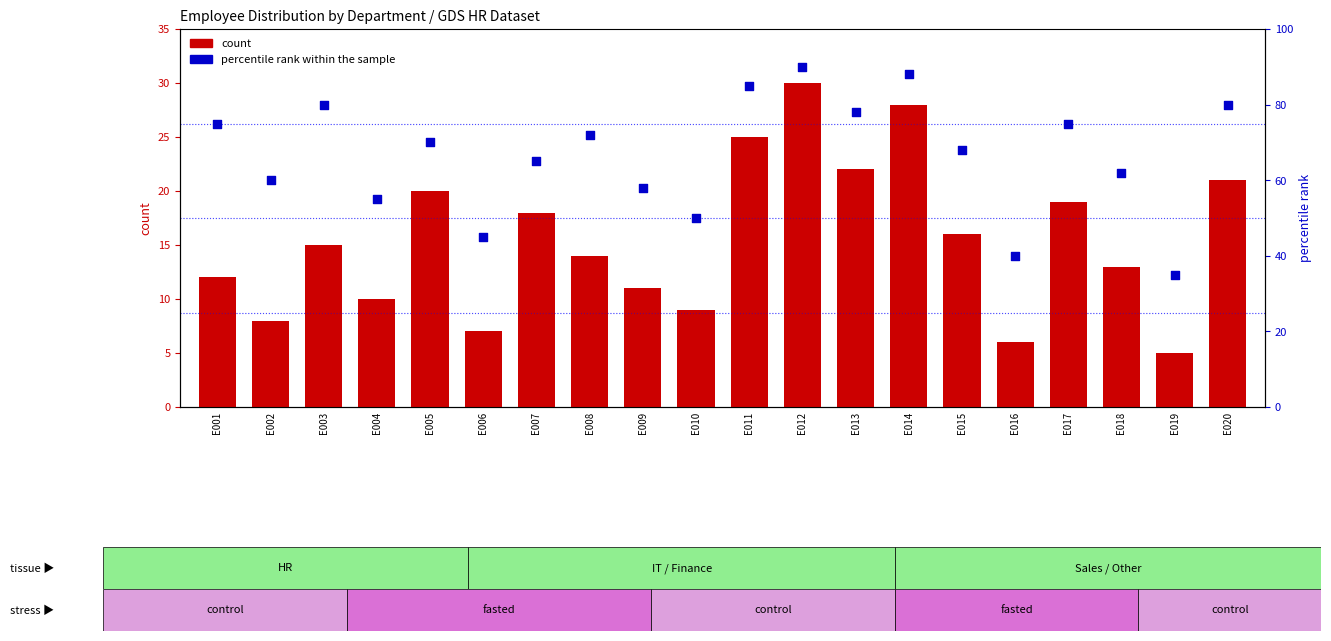

Is the value of percentile rank within the sample at E014 greater than the value of count at E017?

Yes